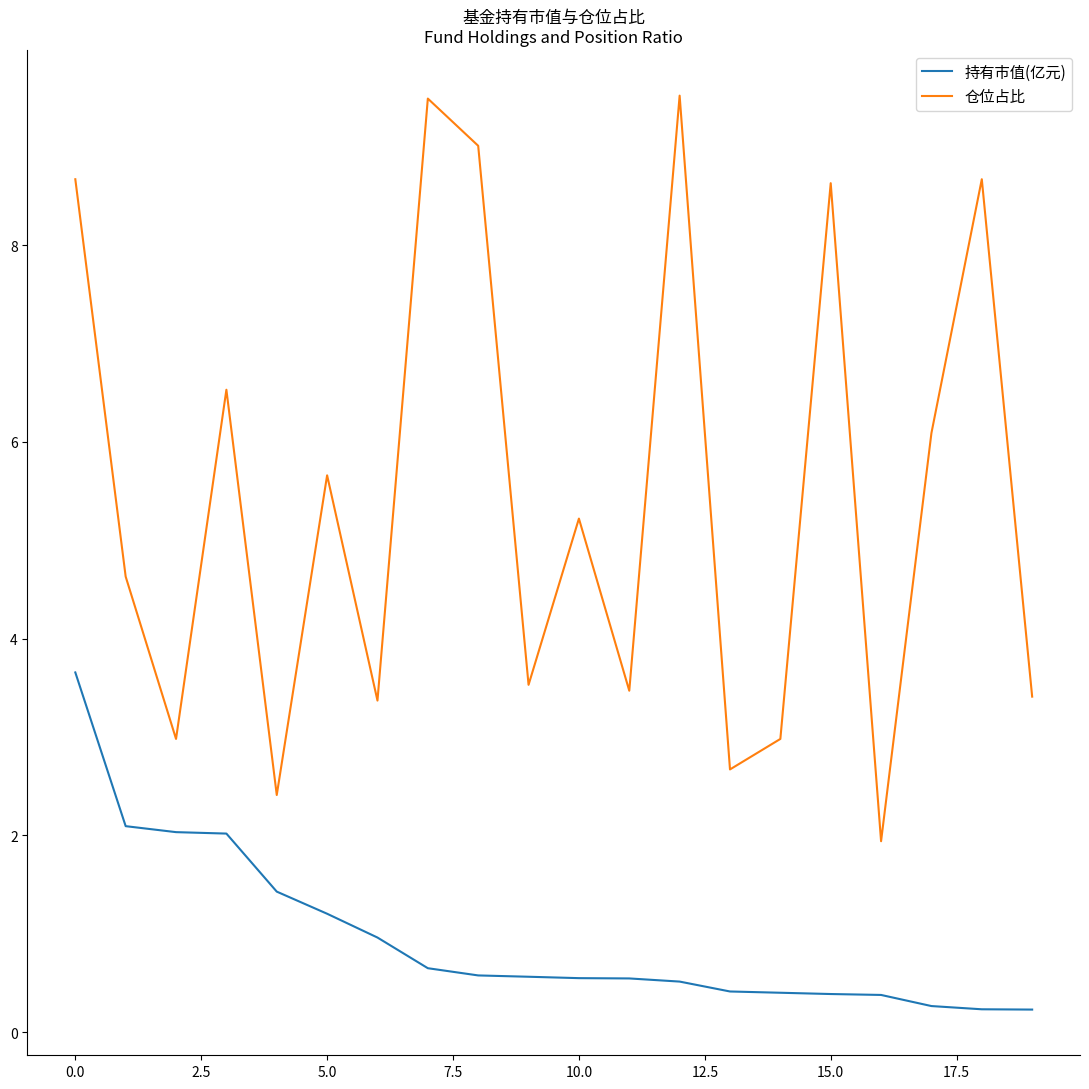

Which series has the widest spread of values?

仓位占比